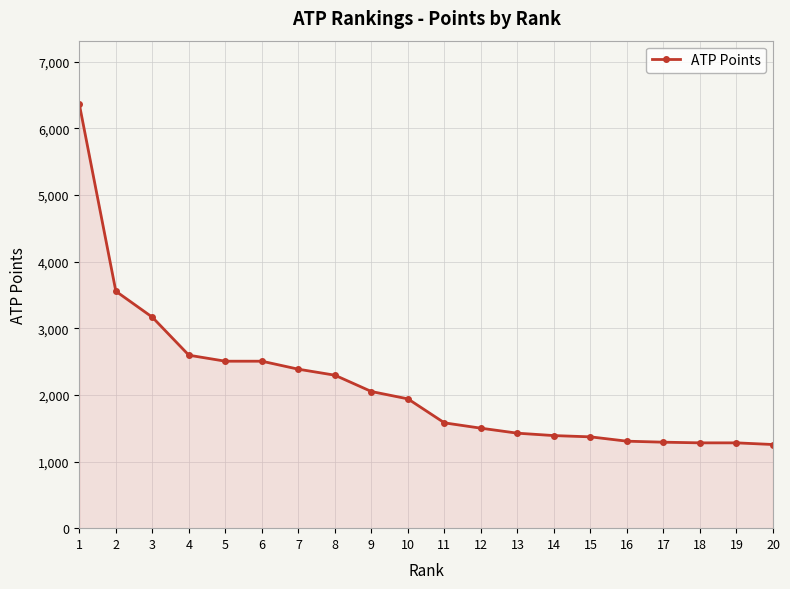

What is the greatest value displayed?

6360